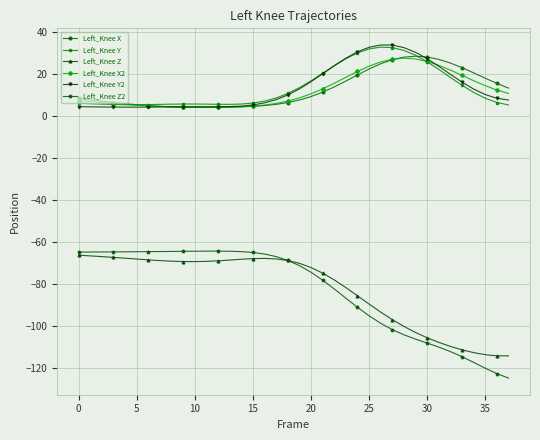

Which series has the largest range (max minus min)?

Left_Knee Z2